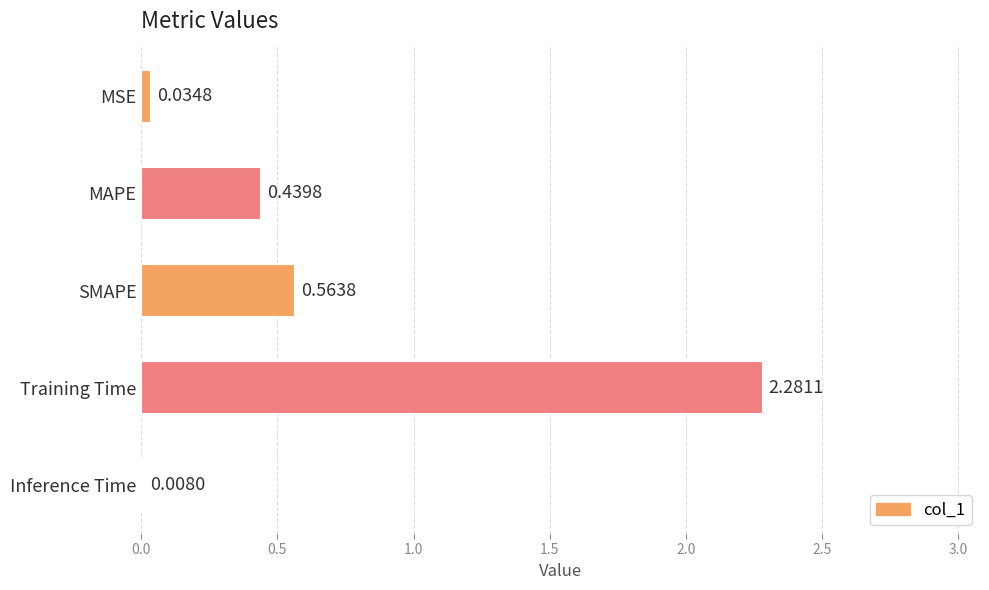

What is the sum of all values?

3.3